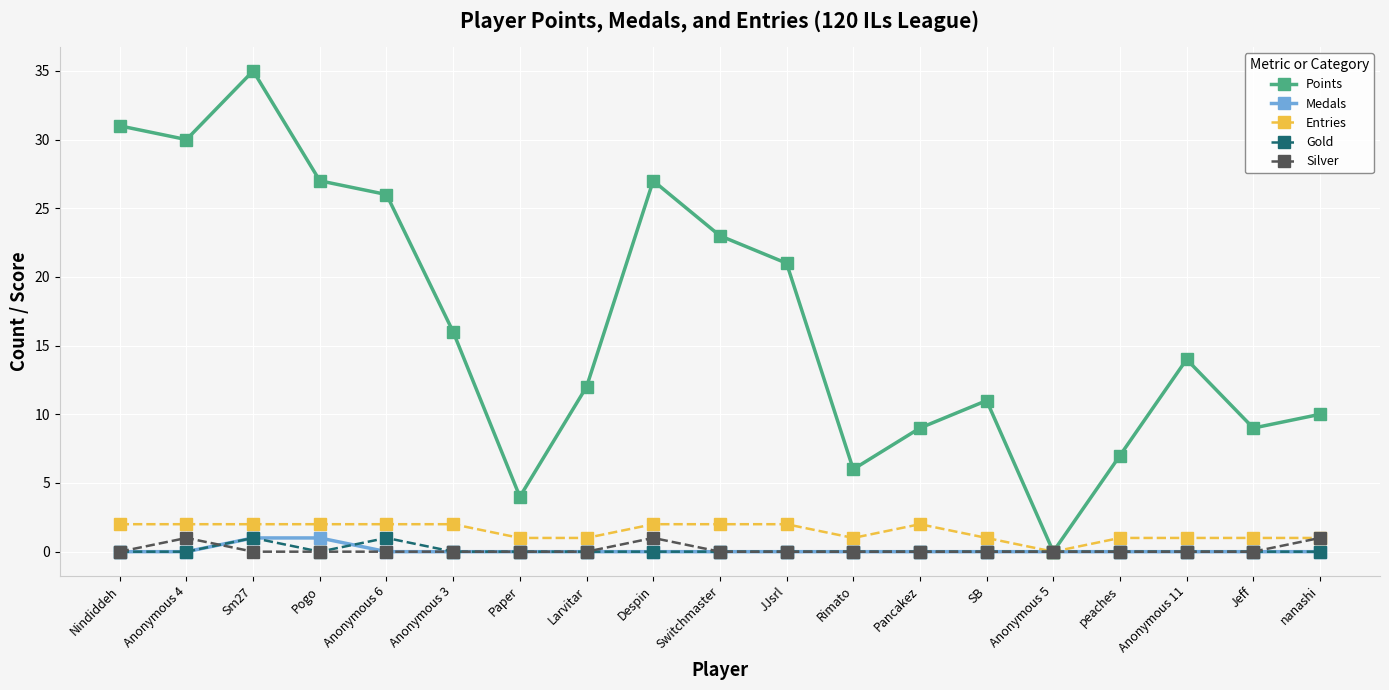

How many data points does each series have?

19